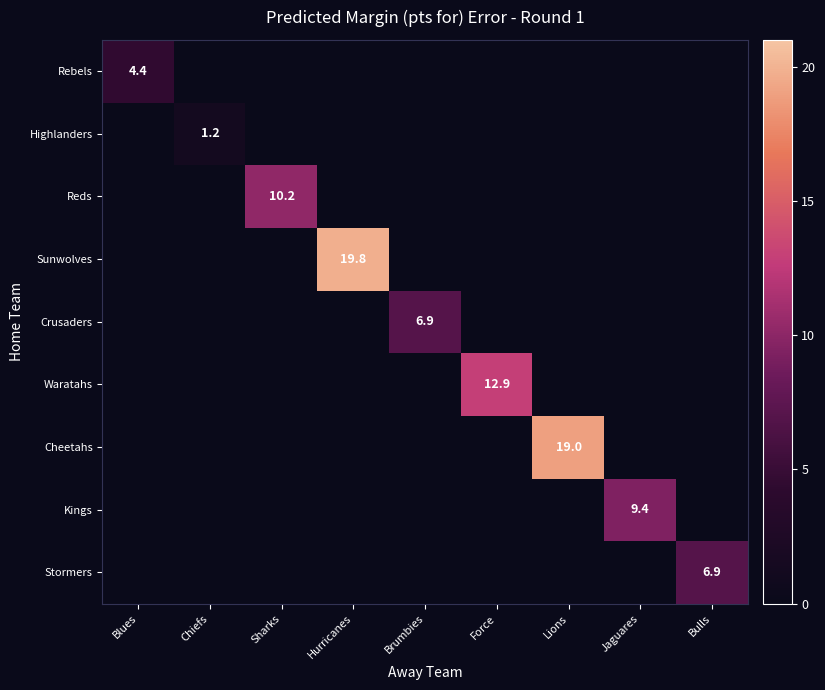

How many values in Kings are above zero?

1